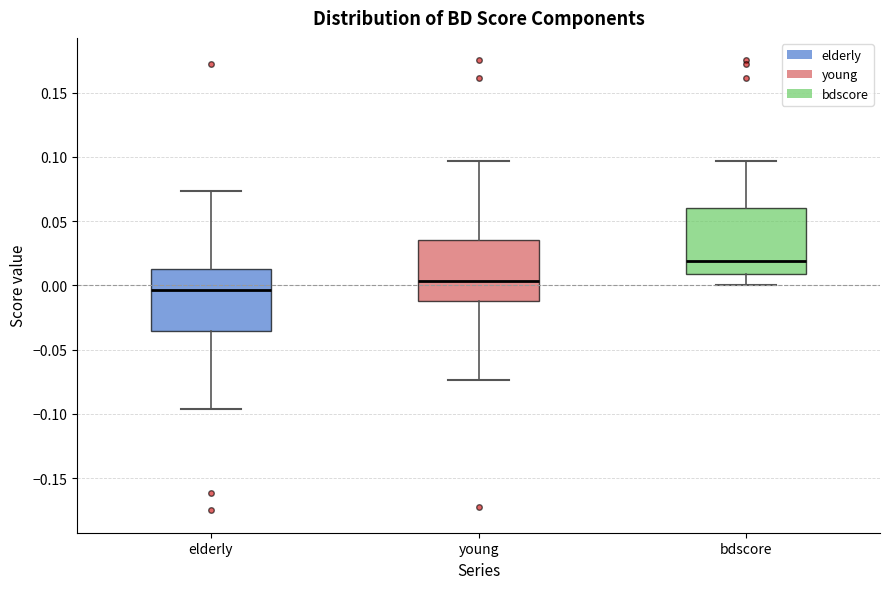

Where does the upper whisker of the box for bdscore end on the y-axis? The values are not printed on the chart, so give them approximately, as read against the axis.

0.095